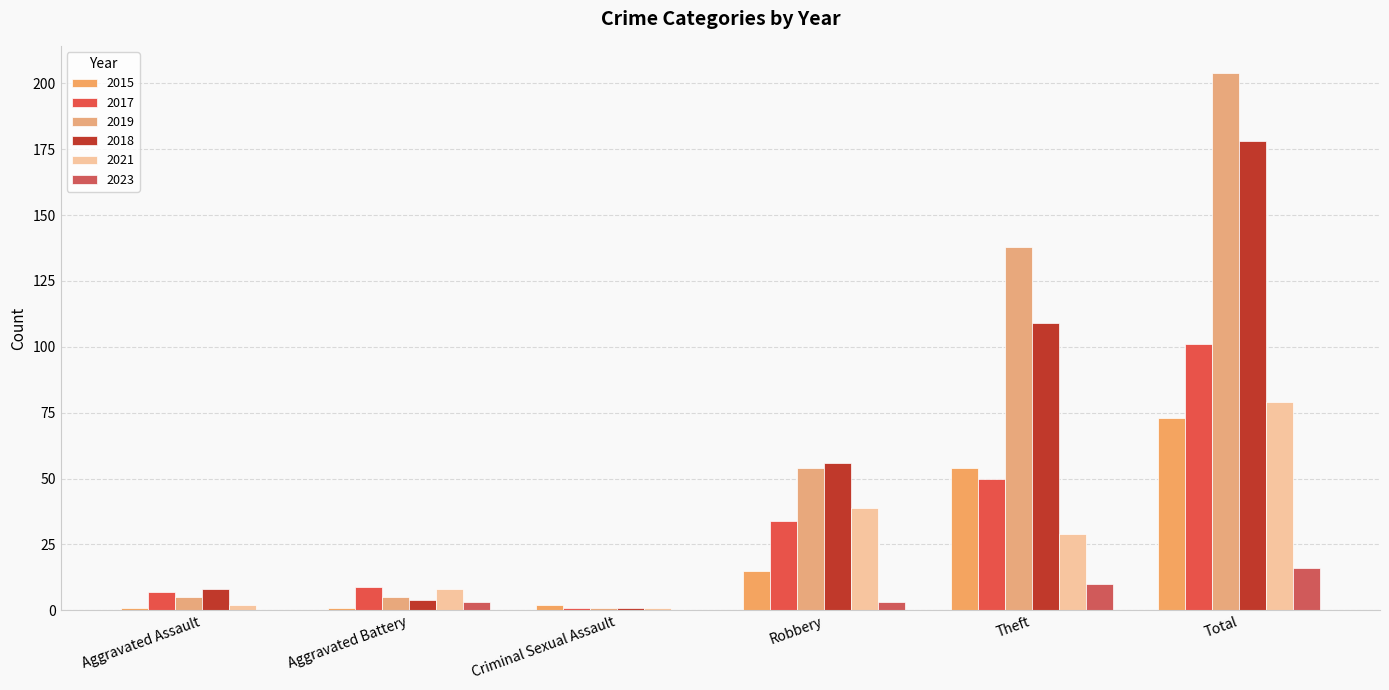

Which series has the largest range (max minus min)?

2019